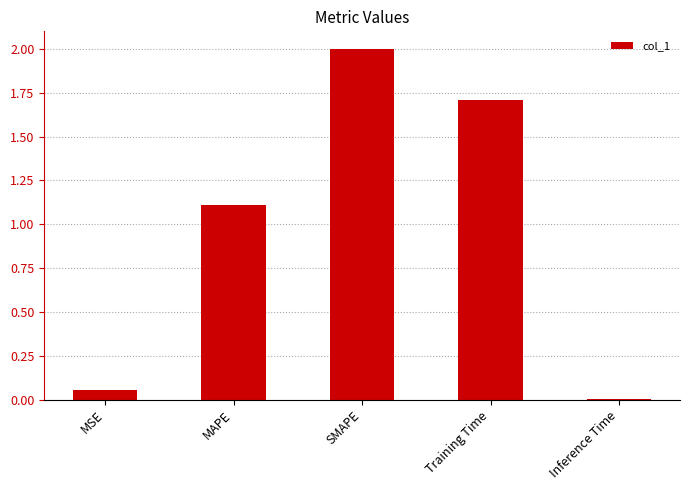

Which label corresponds to the largest value in the chart?

SMAPE